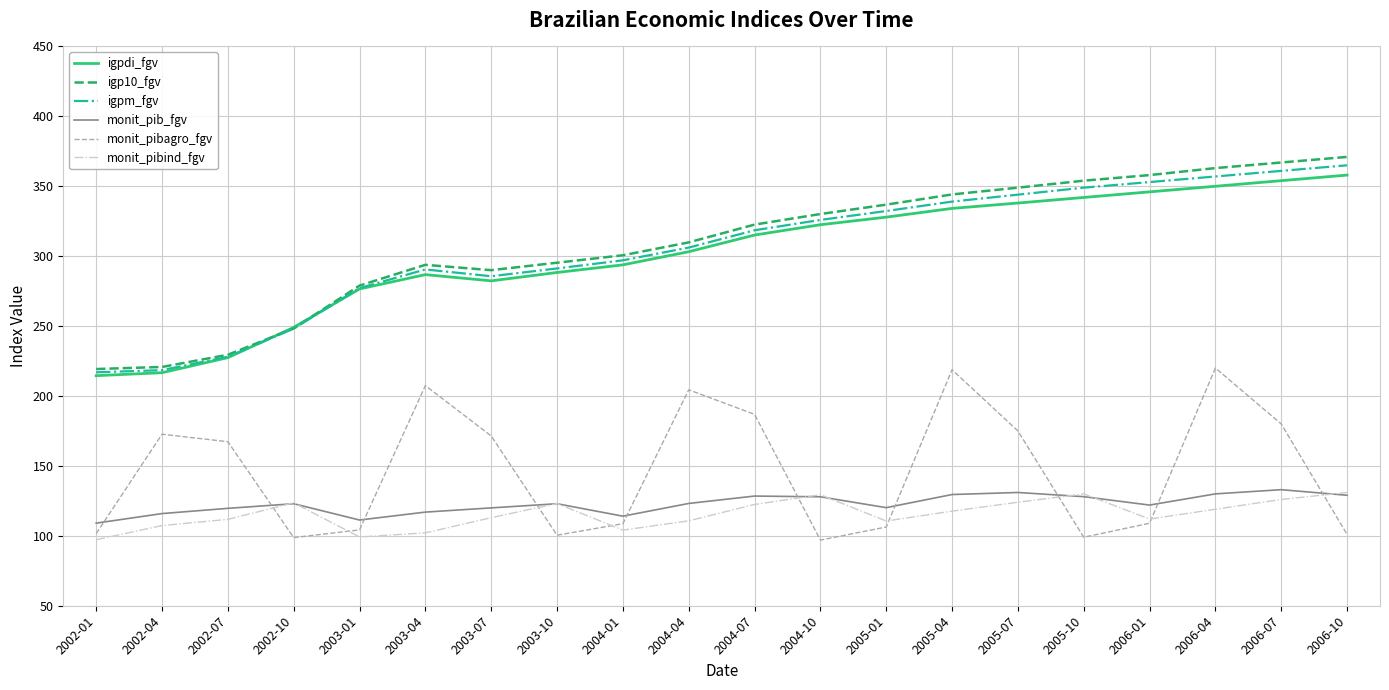

What position from the right is 2004-04?

11